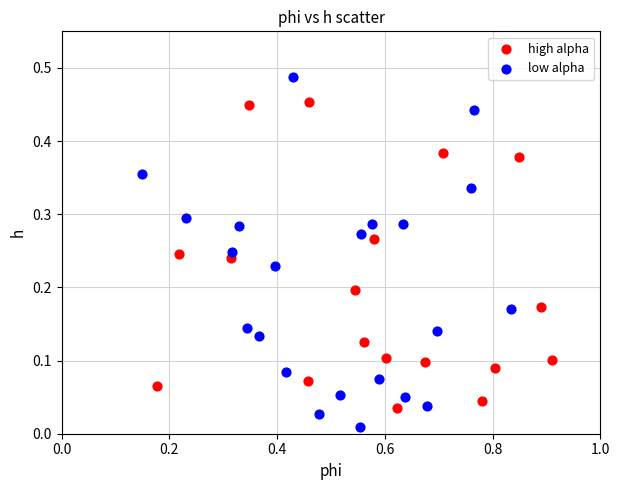

Which series has the largest Y range (max minus min)?

low alpha